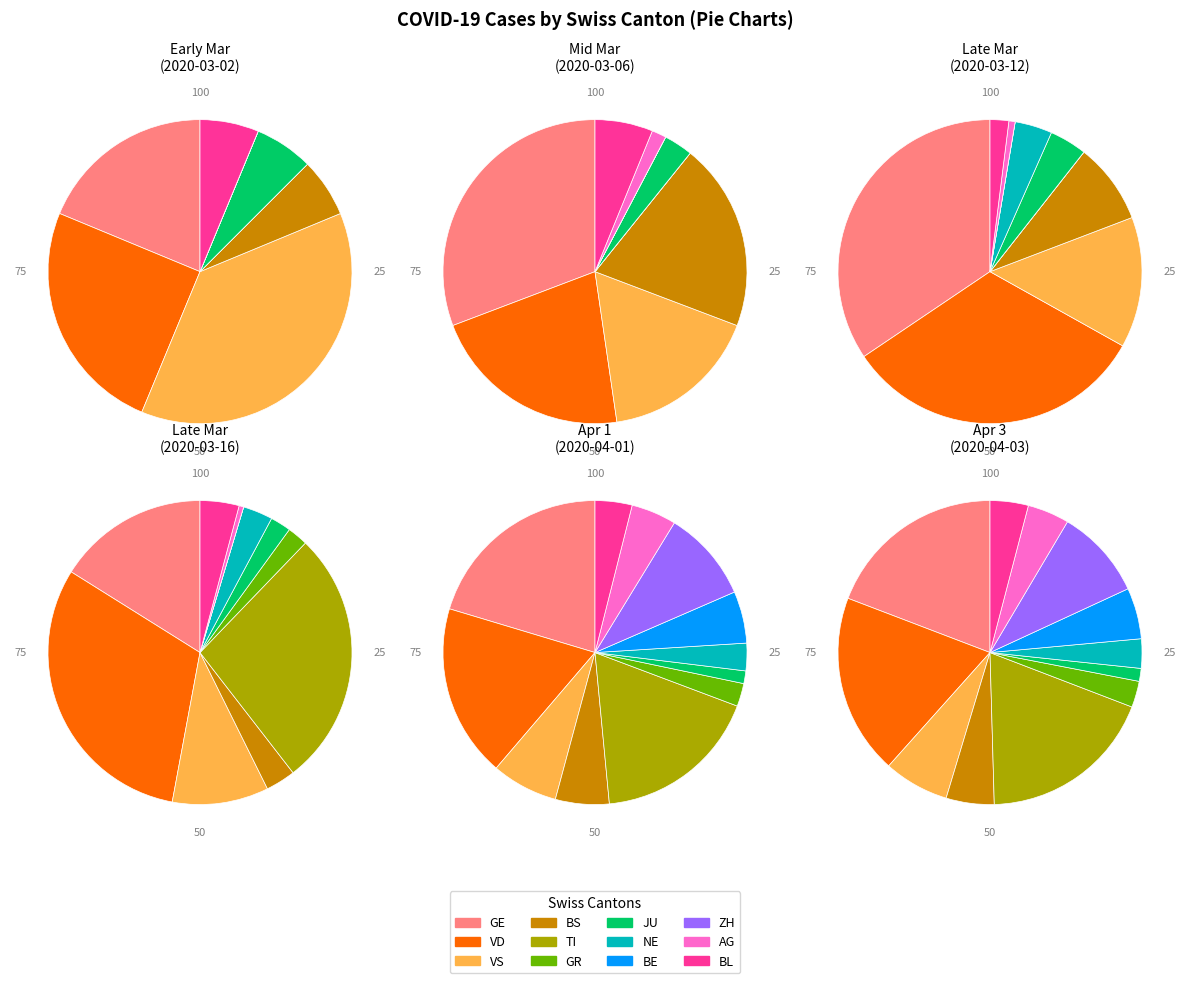

Count the number of slices in the pie.

12